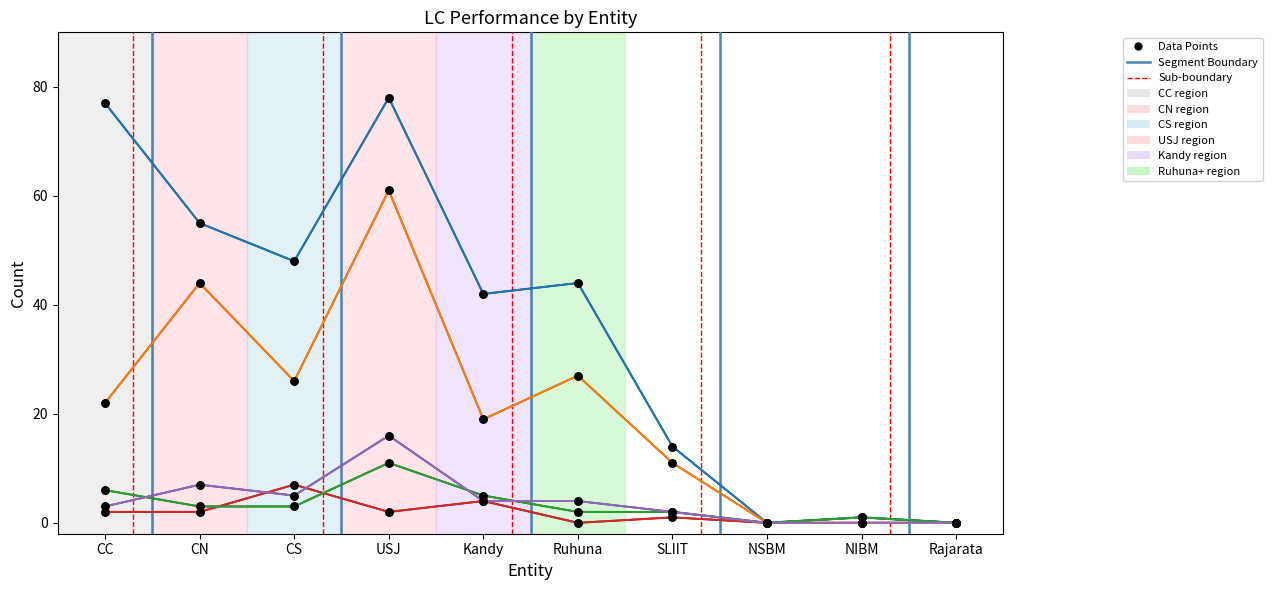

At which category is the sum across all series the highest?

USJ